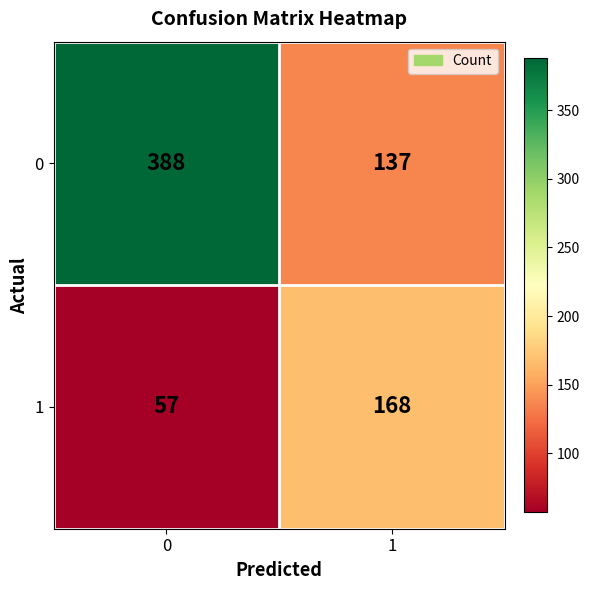

What is the spread (max minus min) of values at 1?

31